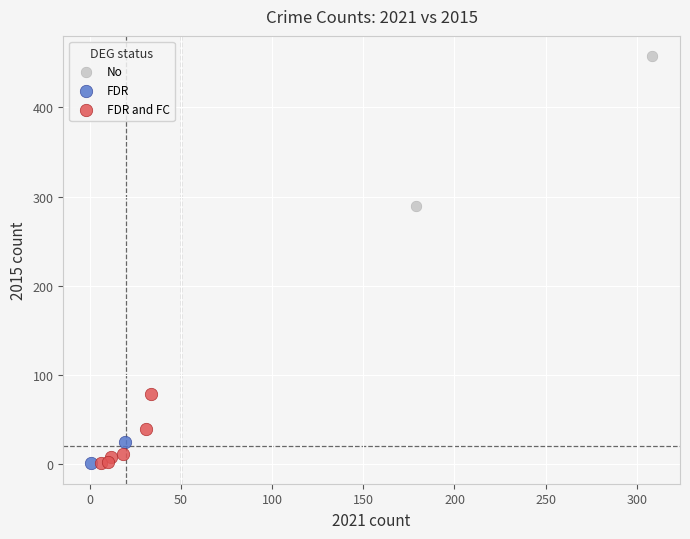

Which series contains the highest Y value?

No